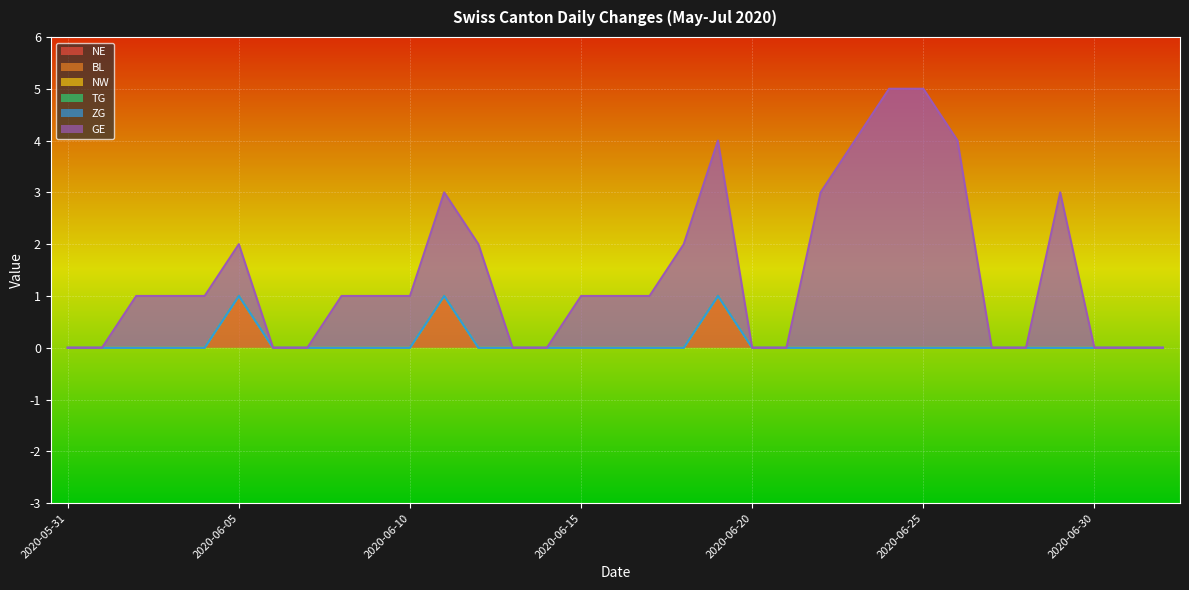

Where is TG nearest to the value 0?

2020-05-31